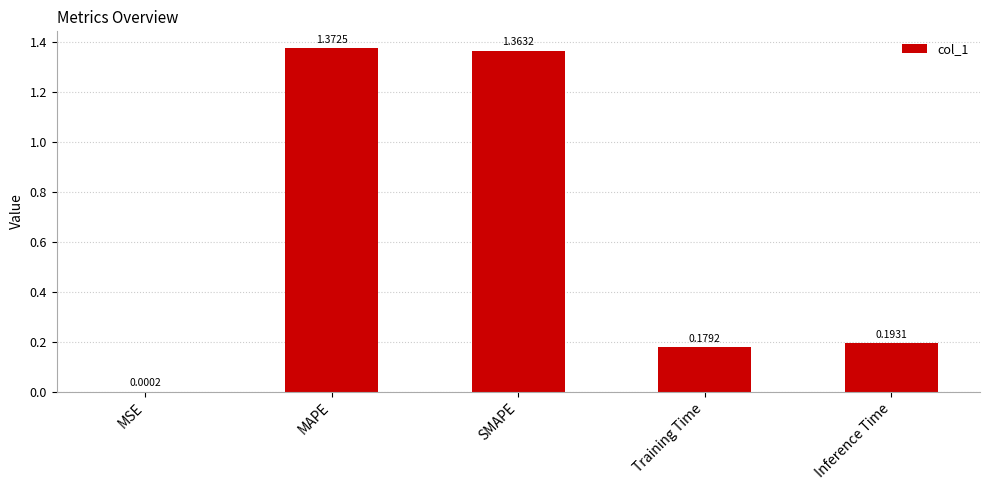

What is the change in value from MSE to MAPE?

+1.4